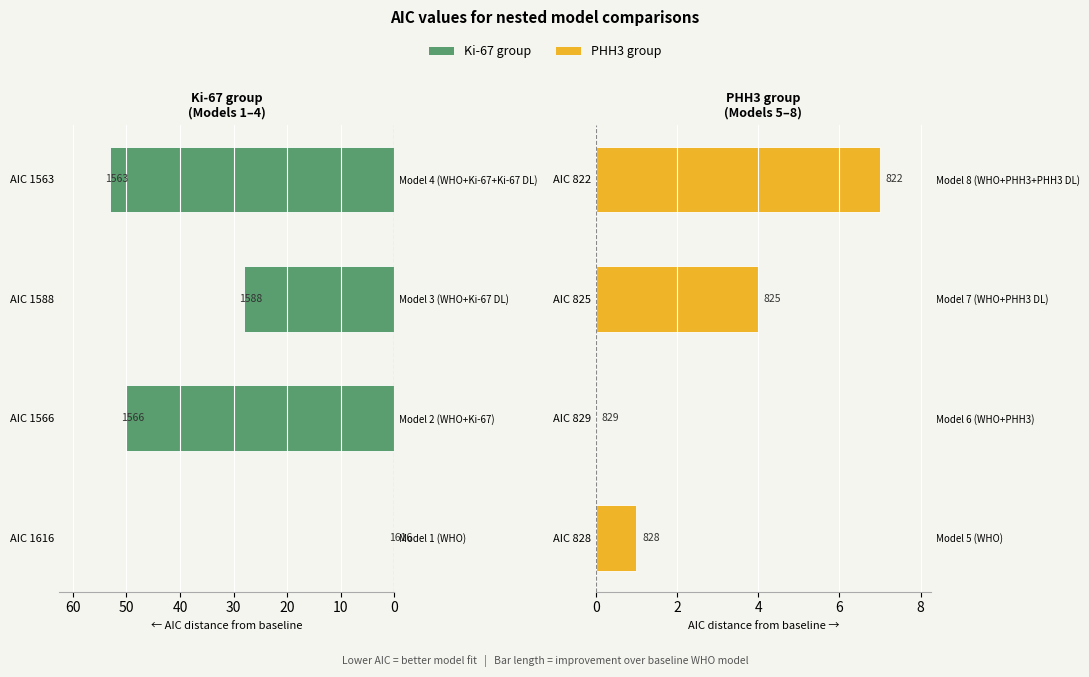

Reading left to right, what are all the values shown in this chart?

Ki-67 group: 0	50	28	53
PHH3 group: 1	0	4	7